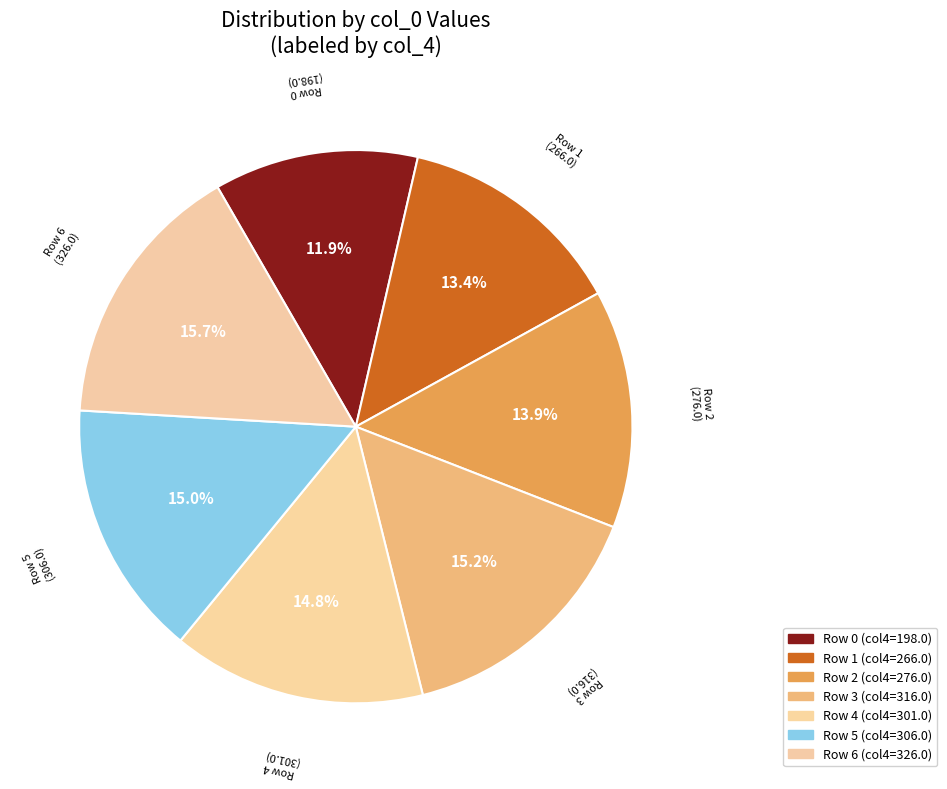

Which slice is the smallest?

198